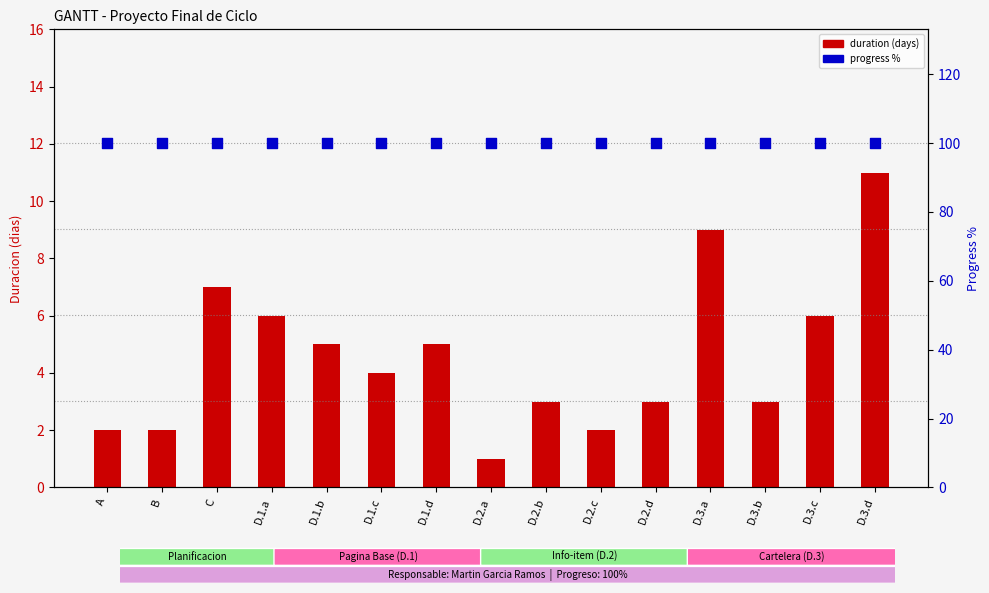

Which series reaches the minimum Y coordinate?

duration